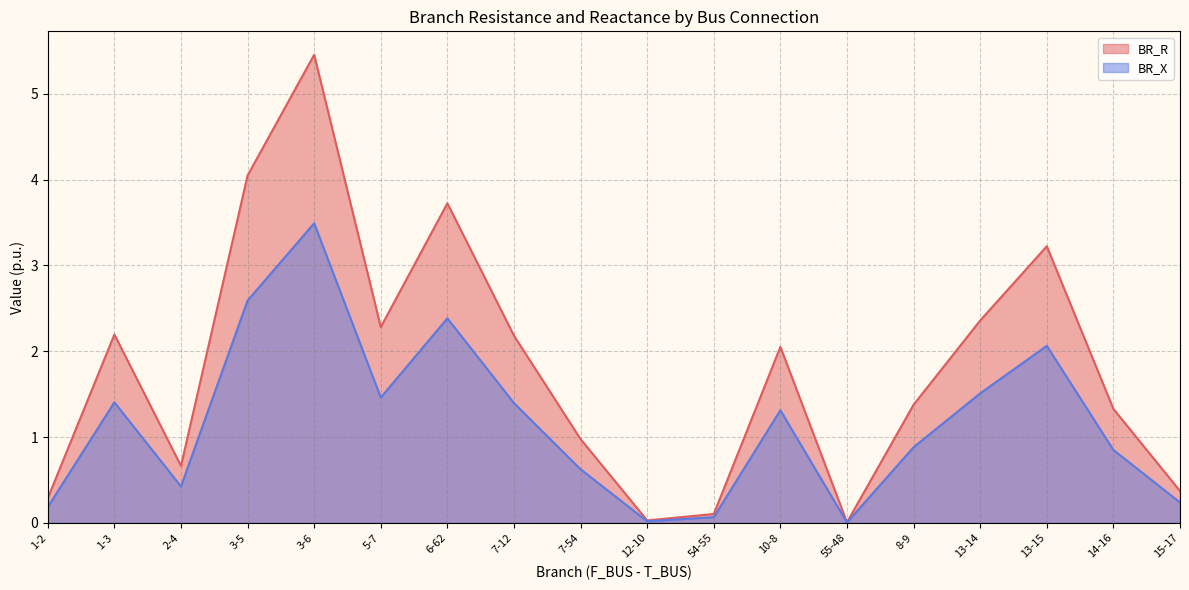

What is the difference between the maximum and minimum values in the BR_X series?

3.5